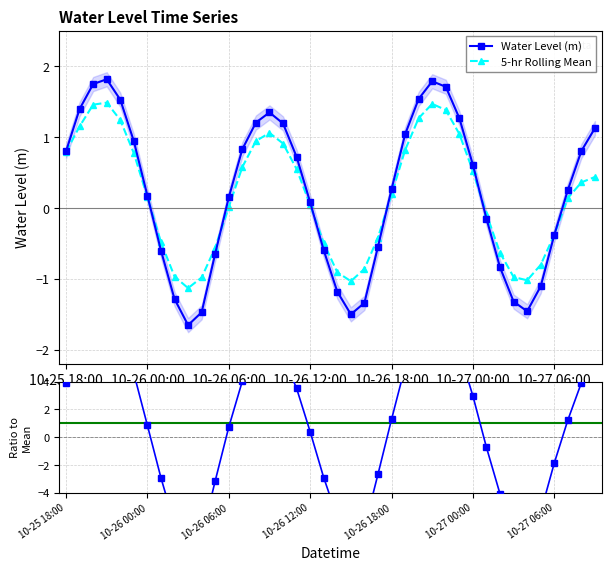

What is the value of the Water Level (m) point at the 29th from the left?

1.7